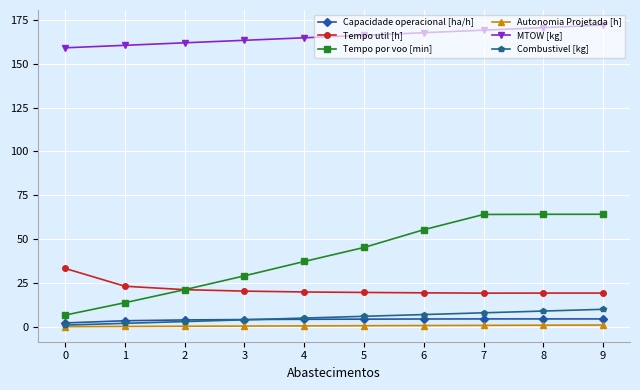

Is it true that Tempo util [h] equals 19.9 at 4?

True